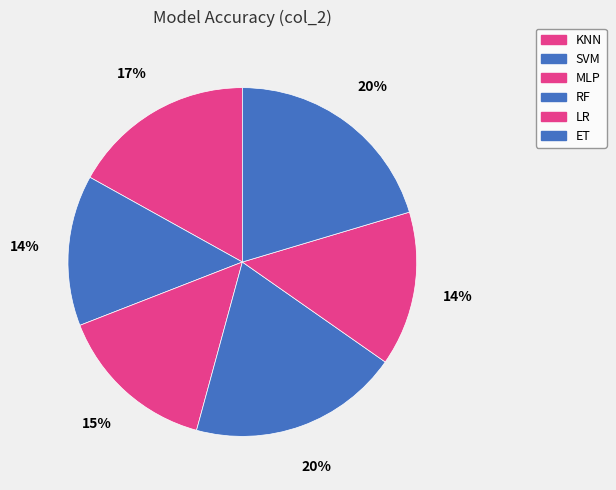

How many slices are in this pie chart?

6